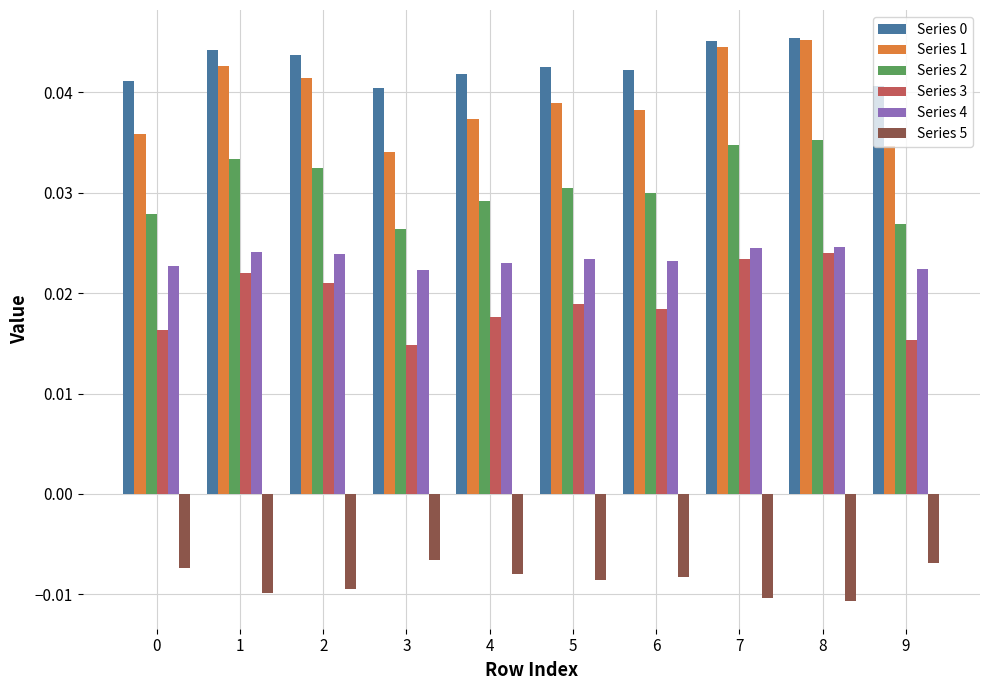

At how many categories does at least one series exceed 0?

10